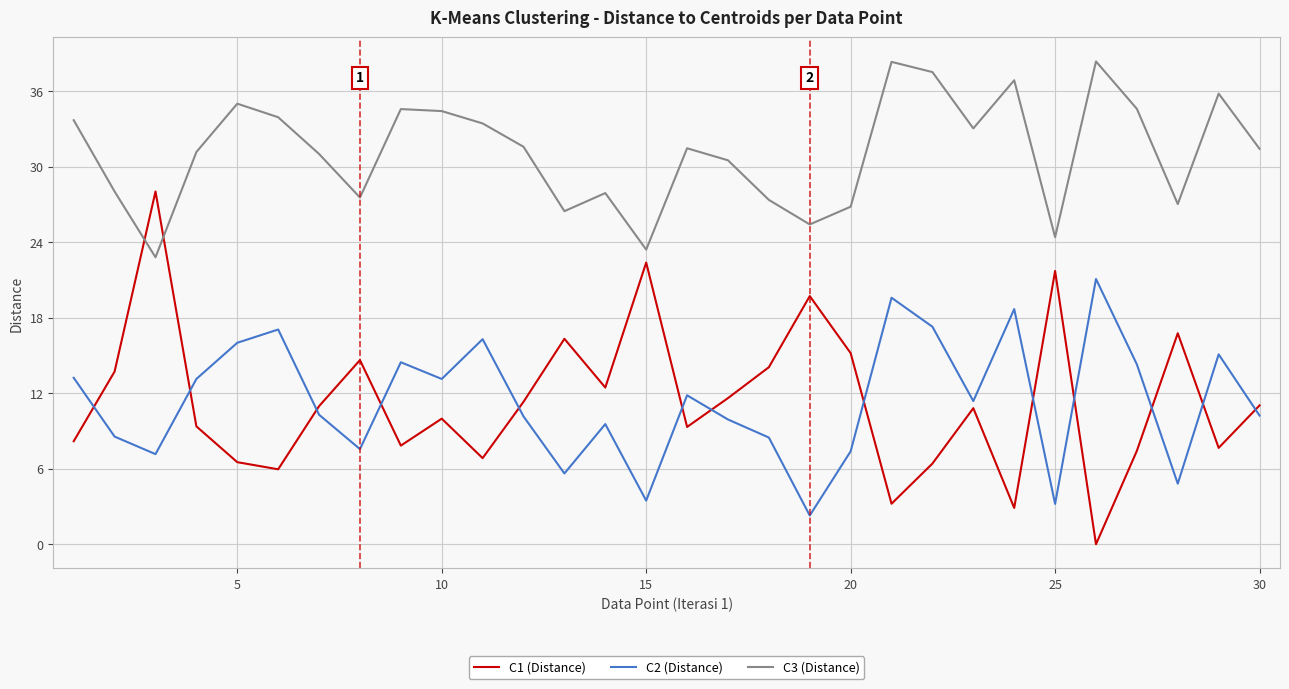

How many values in the C2 (Distance) series exceed 11?

15